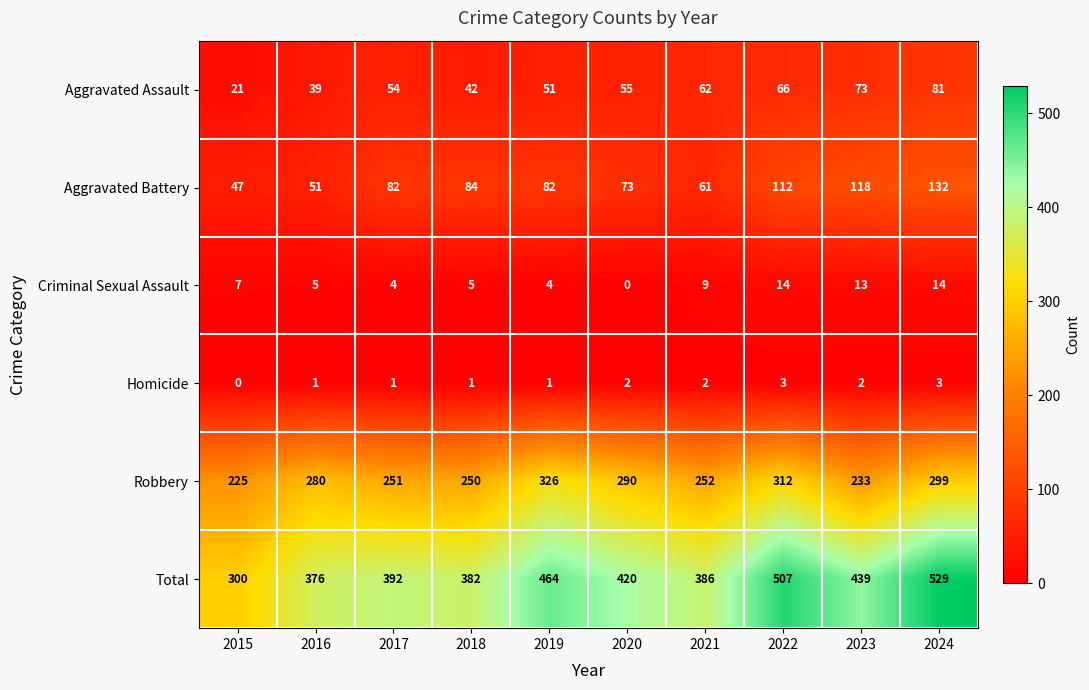

The value of Robbery at 2024 is 299. True or false?

True